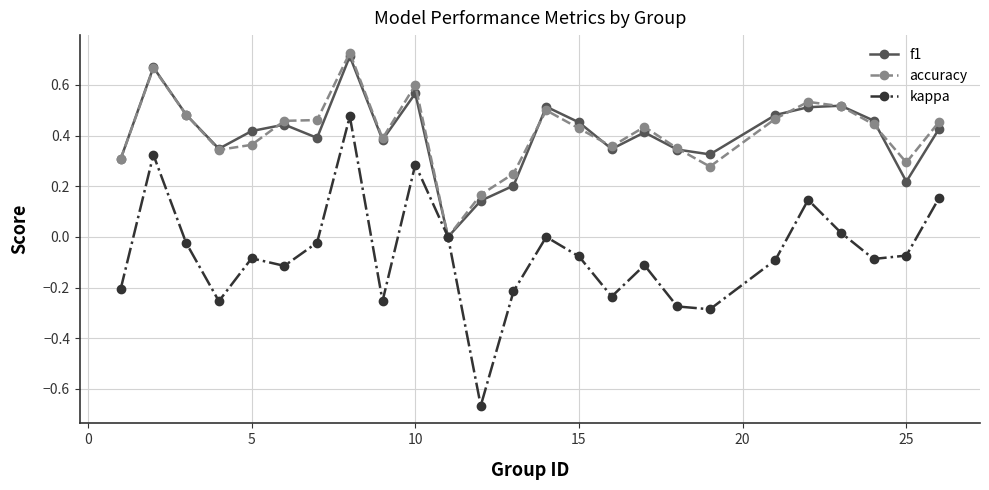

Which series has the widest spread of values?

kappa